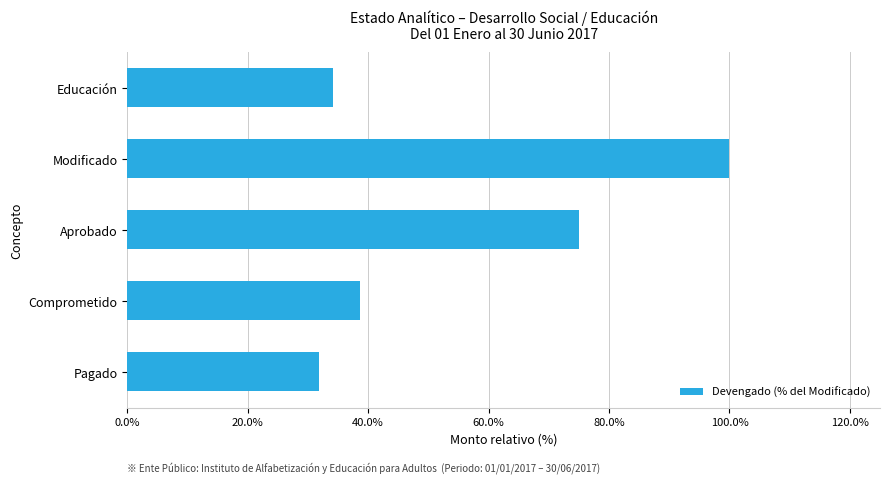

Where is the data nearest to the value 65?

Aprobado